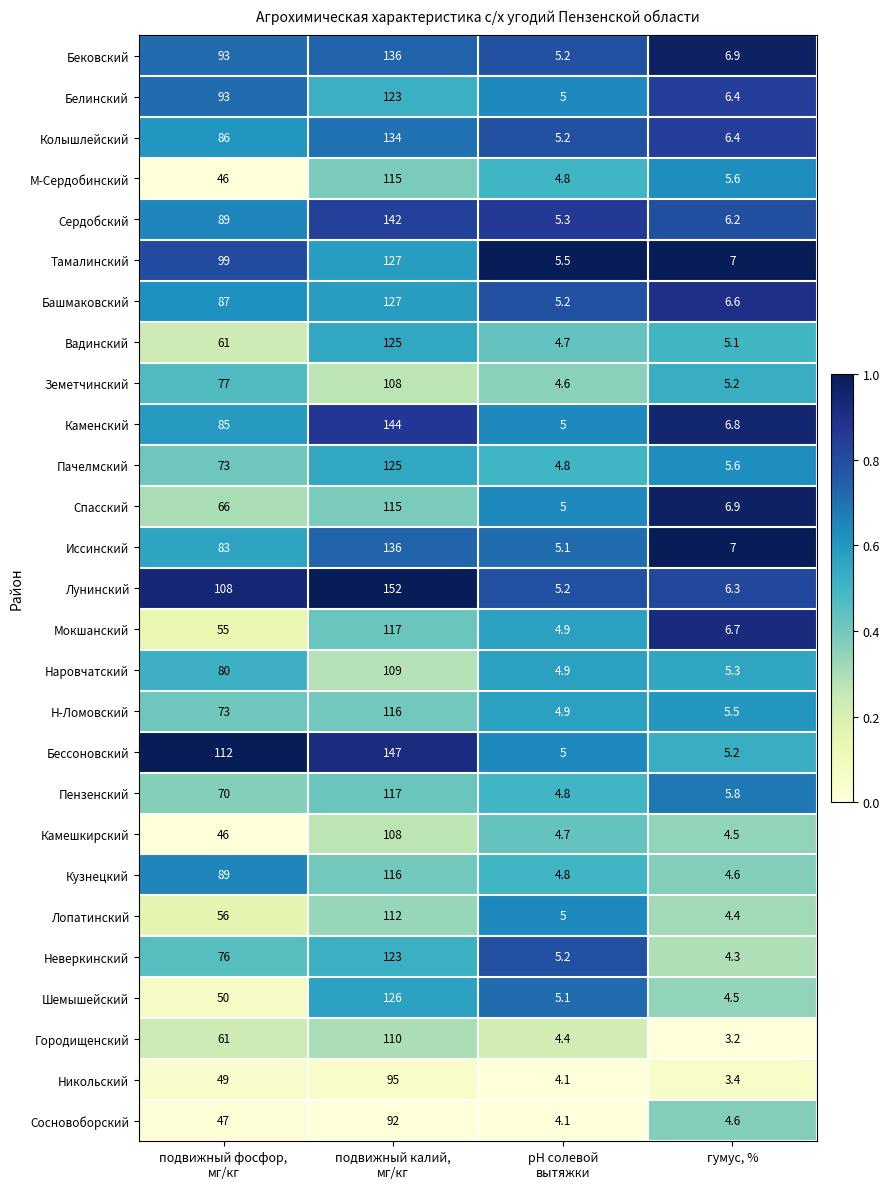

What is the minimum value shown in the chart?

3.2